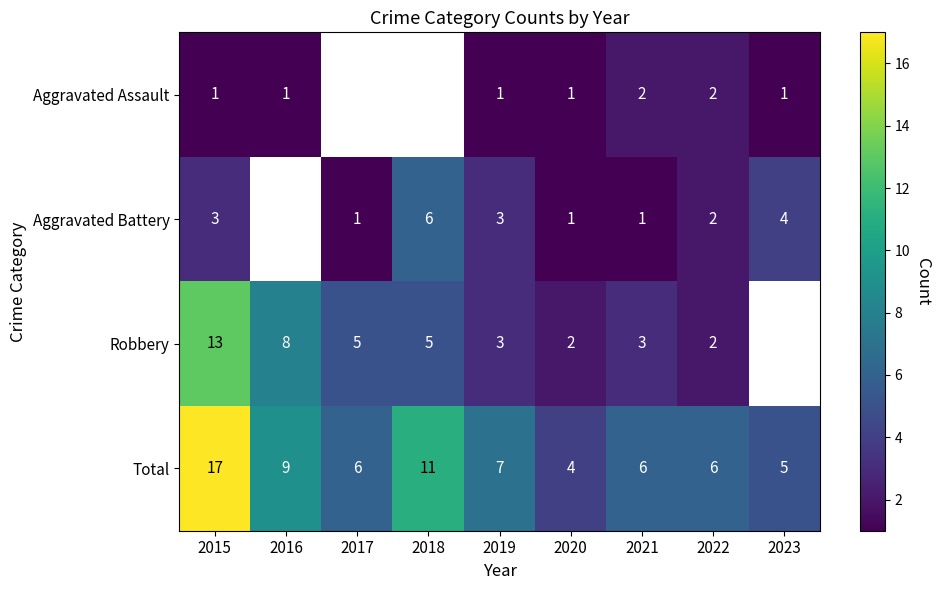

How many values in the Total series are below 6?

2